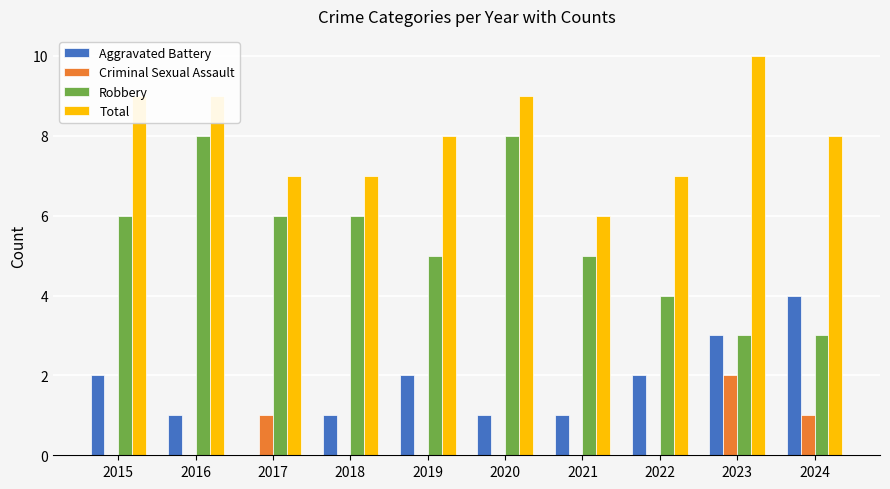

What are all the series names shown in the legend?

Aggravated Battery, Criminal Sexual Assault, Robbery, Total